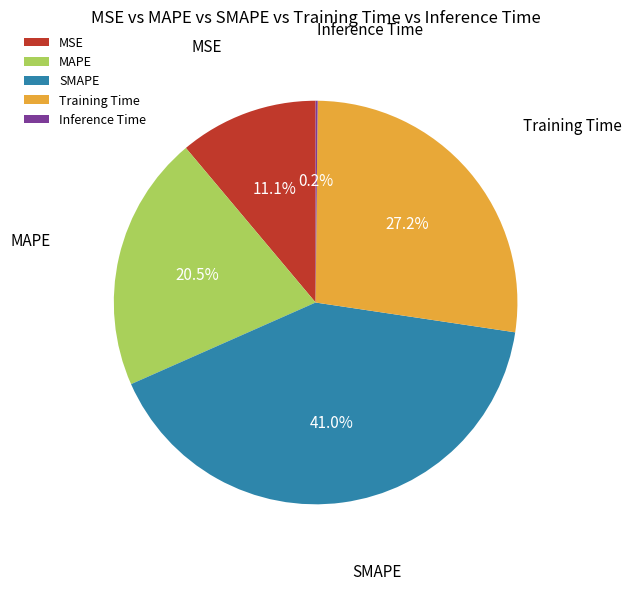

Between MAPE and SMAPE, which is larger?

SMAPE